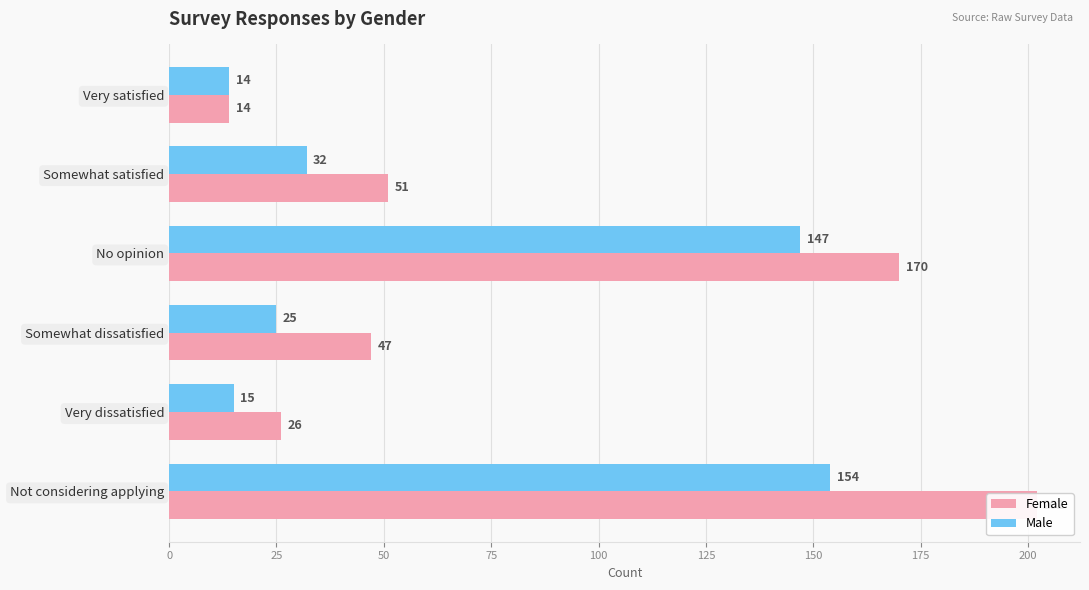

Reading left to right, extract all data points from this chart.

Female: 14	51	170	47	26	202
Male: 14	32	147	25	15	154